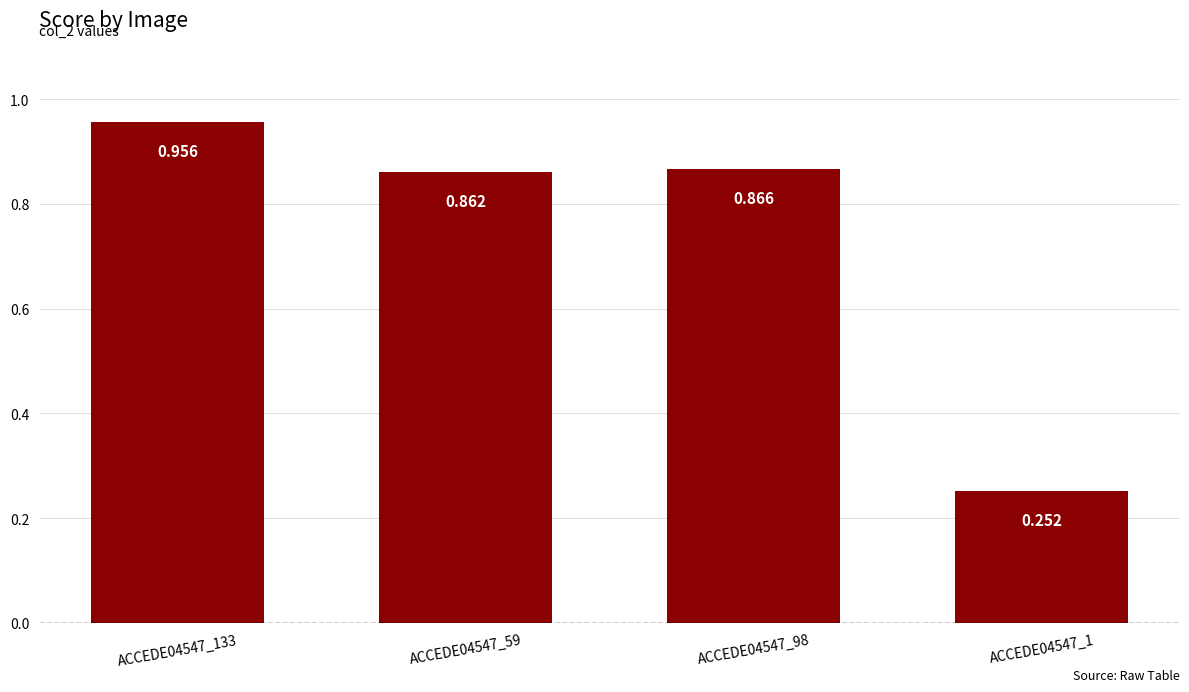

What is the average value?

0.7